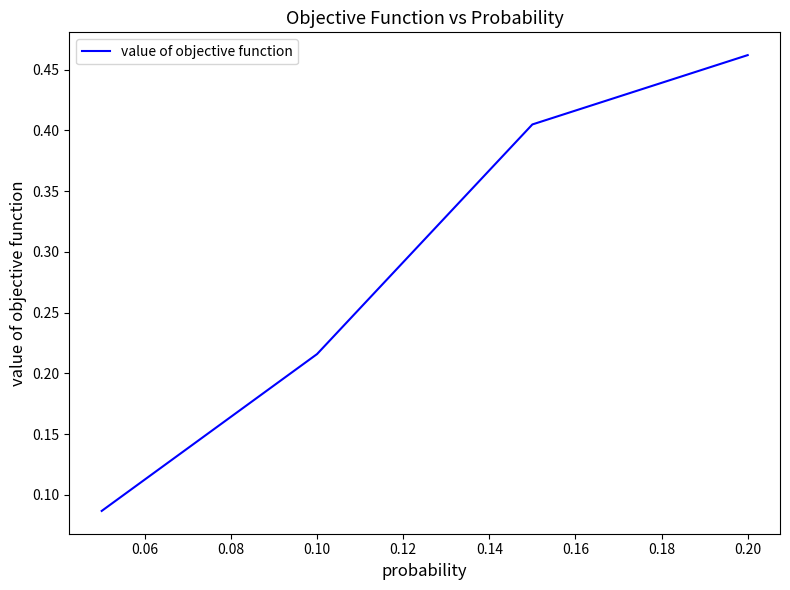

What is the difference between the second highest and minimum values?

0.3